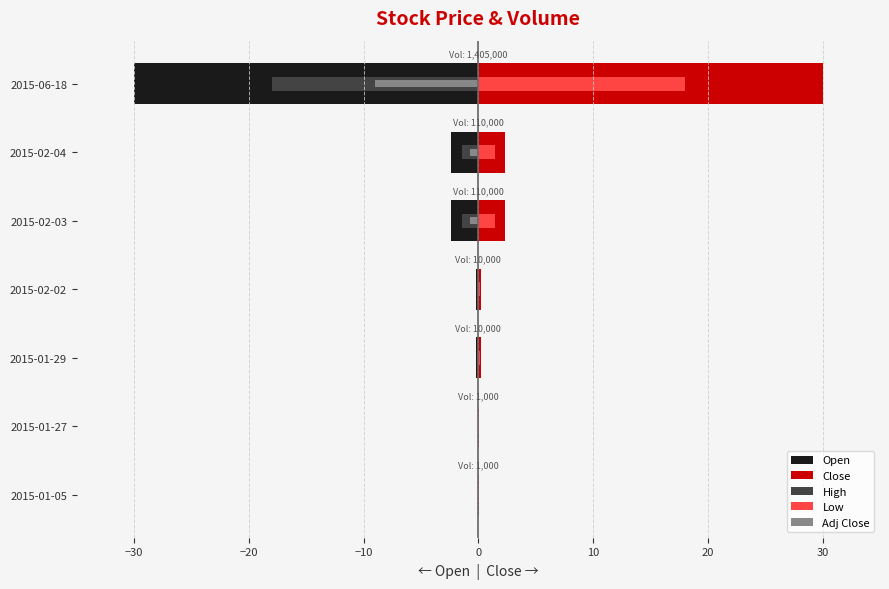

Does the chart contain any negative values?

Yes